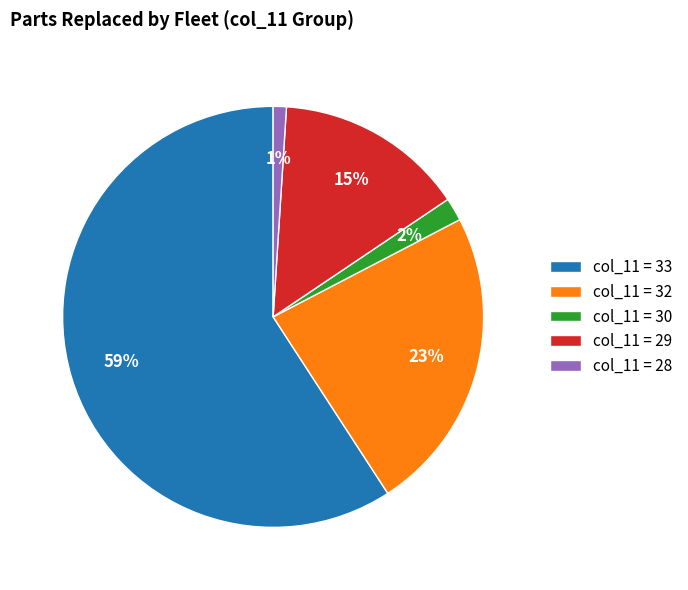

To the nearest percent, what percentage of the pie is col_11 = 32?

23%